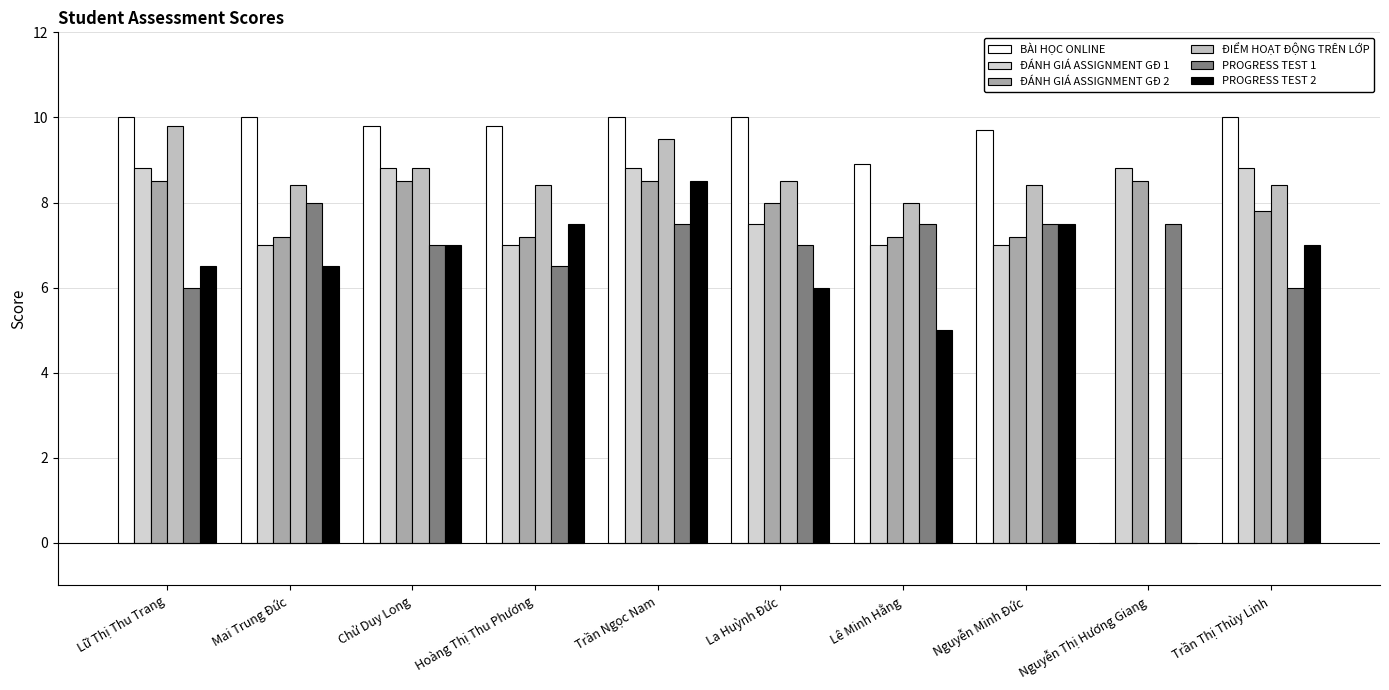

Are the bars grouped side by side (vs. stacked)?

Yes